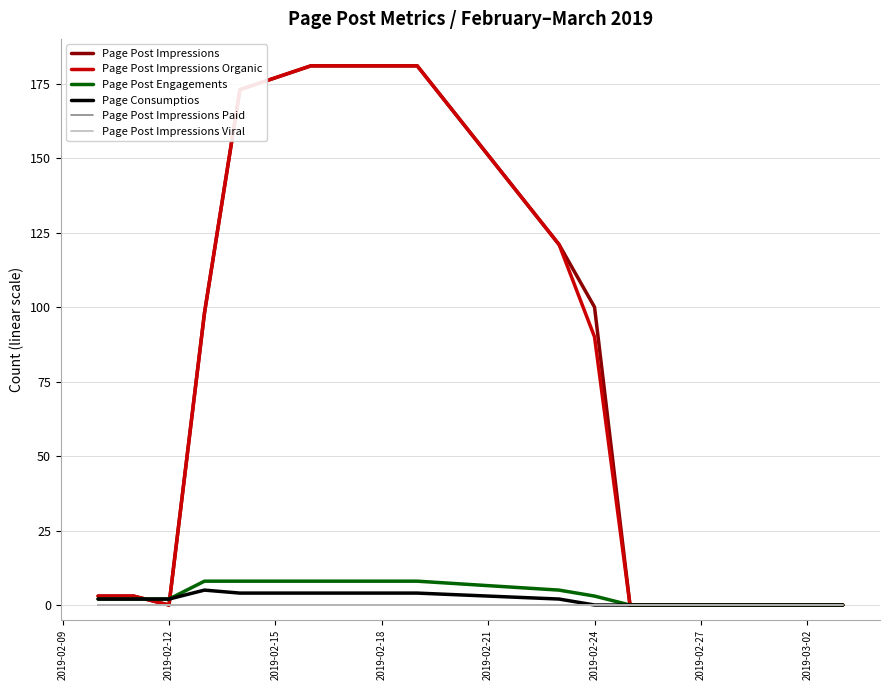

Which series ends up on top after the final intersection of Page Post Impressions Organic and Page Consumptios?

Page Post Impressions Organic